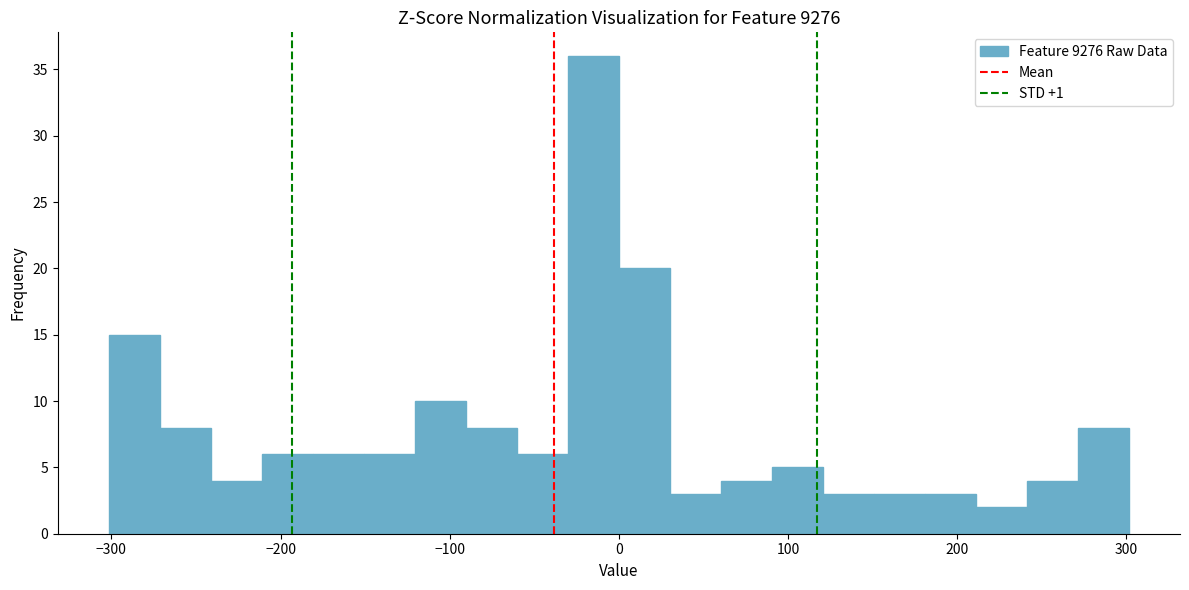

Read against the x-axis, roughly where is the centre of the tallest bar?

-20